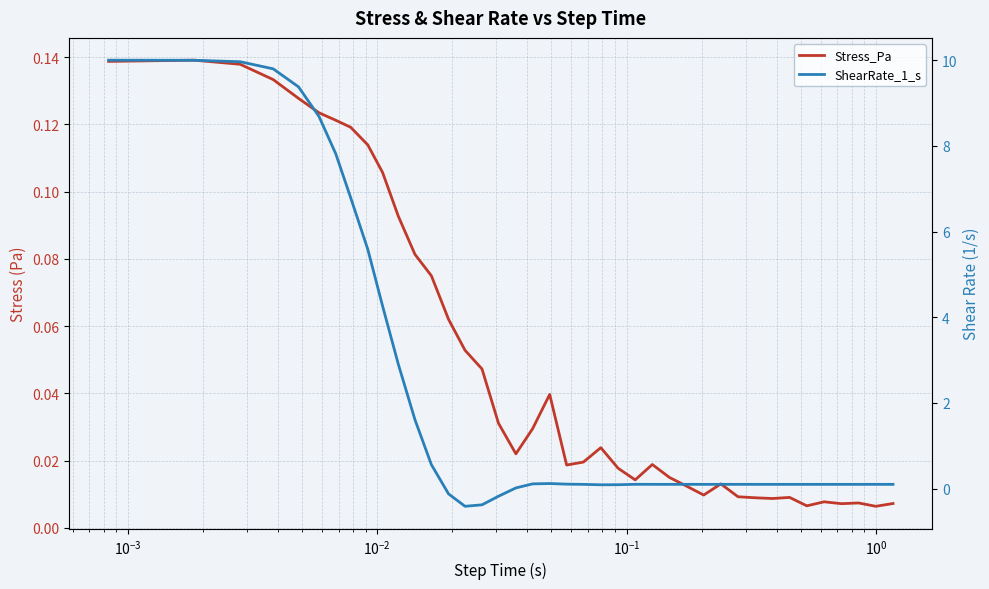

Reading left to right, what are all the values shown in this chart?

Stress_Pa: 0.1	0.1	0.1	0.1	0.1	0.1	0.1	0.1	0.1	0.1	0.1	0.1	0.1	0.1	0.1	0.0	0.0	0.0	0.0	0.0	0.0	0.0	0.0	0.0	0.0	0.0	0.0	0.0	0.0	0.0	0.0	0.0	0.0	0.0	0.0	0.0	0.0	0.0	0.0	0.0
ShearRate_1_s: 10.0	10.0	10.0	9.8	9.4	8.7	7.8	6.8	5.6	4.3	2.9	1.6	0.6	-0.1	-0.4	-0.4	-0.2	0.0	0.1	0.1	0.1	0.1	0.1	0.1	0.1	0.1	0.1	0.1	0.1	0.1	0.1	0.1	0.1	0.1	0.1	0.1	0.1	0.1	0.1	0.1